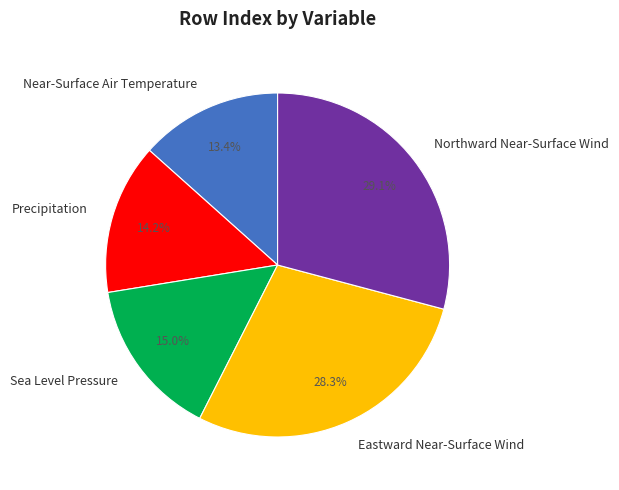

Approximately how many times larger is the value at Sea Level Pressure compared to Northward Near-Surface Wind?

0.5